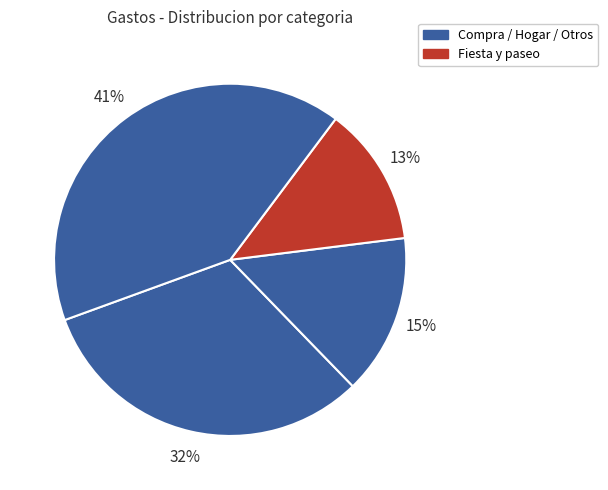

To the nearest percent, what is the difference between the largest and smallest slice percentages?

28%